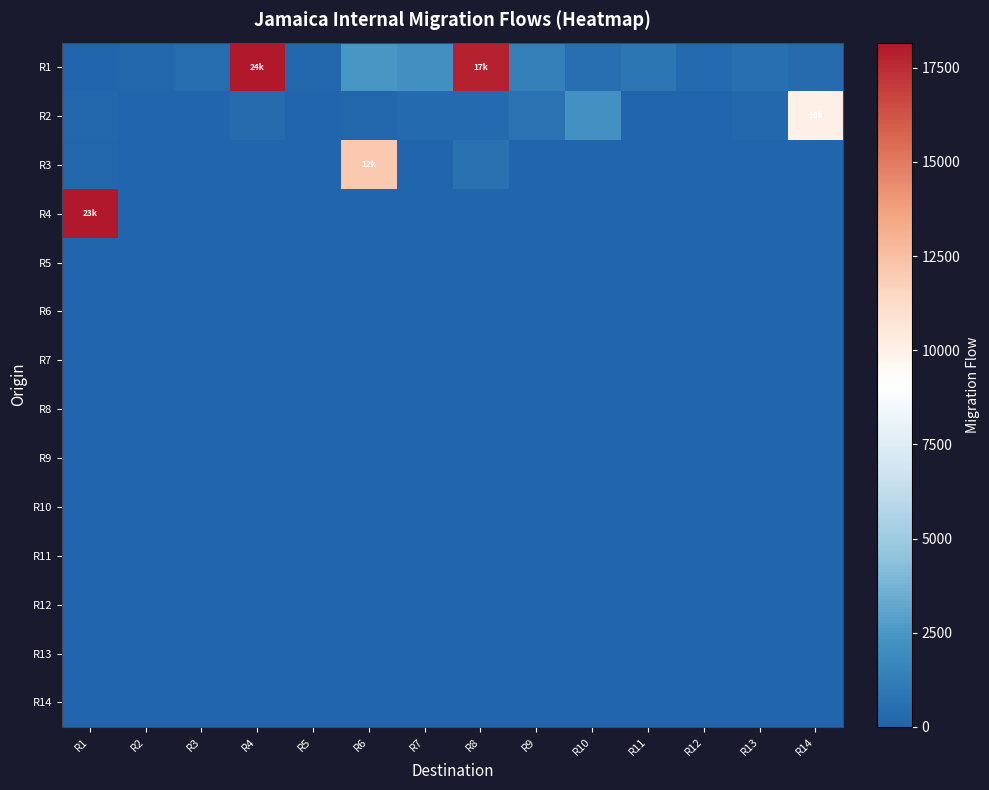

Between R3 and R8, which is larger?

R8